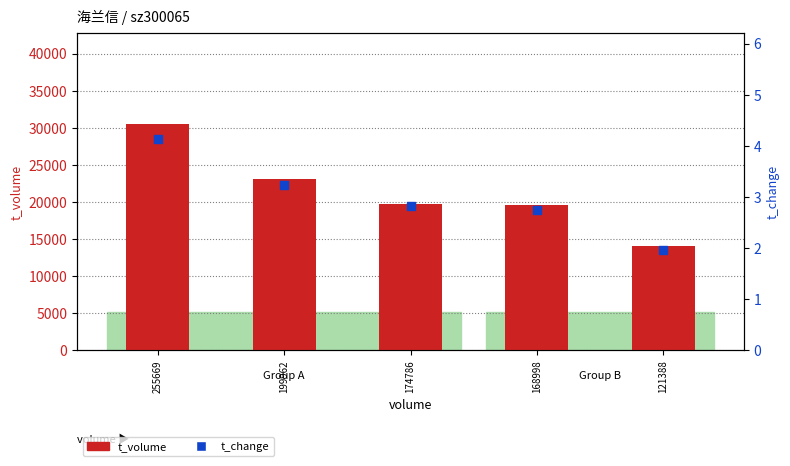

At which category is the sum across all series the highest?

255669